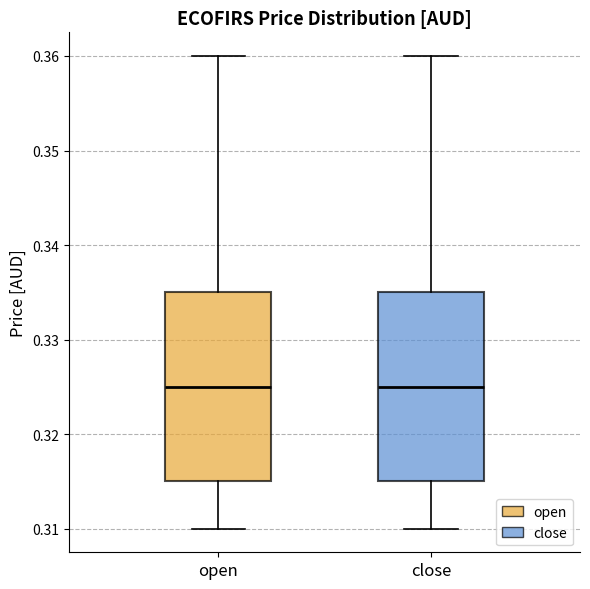

Reading left to right, read every box against the y-axis: the position of its median line, the range the box covers, and the ends of its whiskers. The values are not printed on the chart, so give them approximately, as read against the axis.

open: median 0.325, box 0.315 to 0.335, whiskers 0.310 to 0.360
close: median 0.325, box 0.315 to 0.335, whiskers 0.310 to 0.360